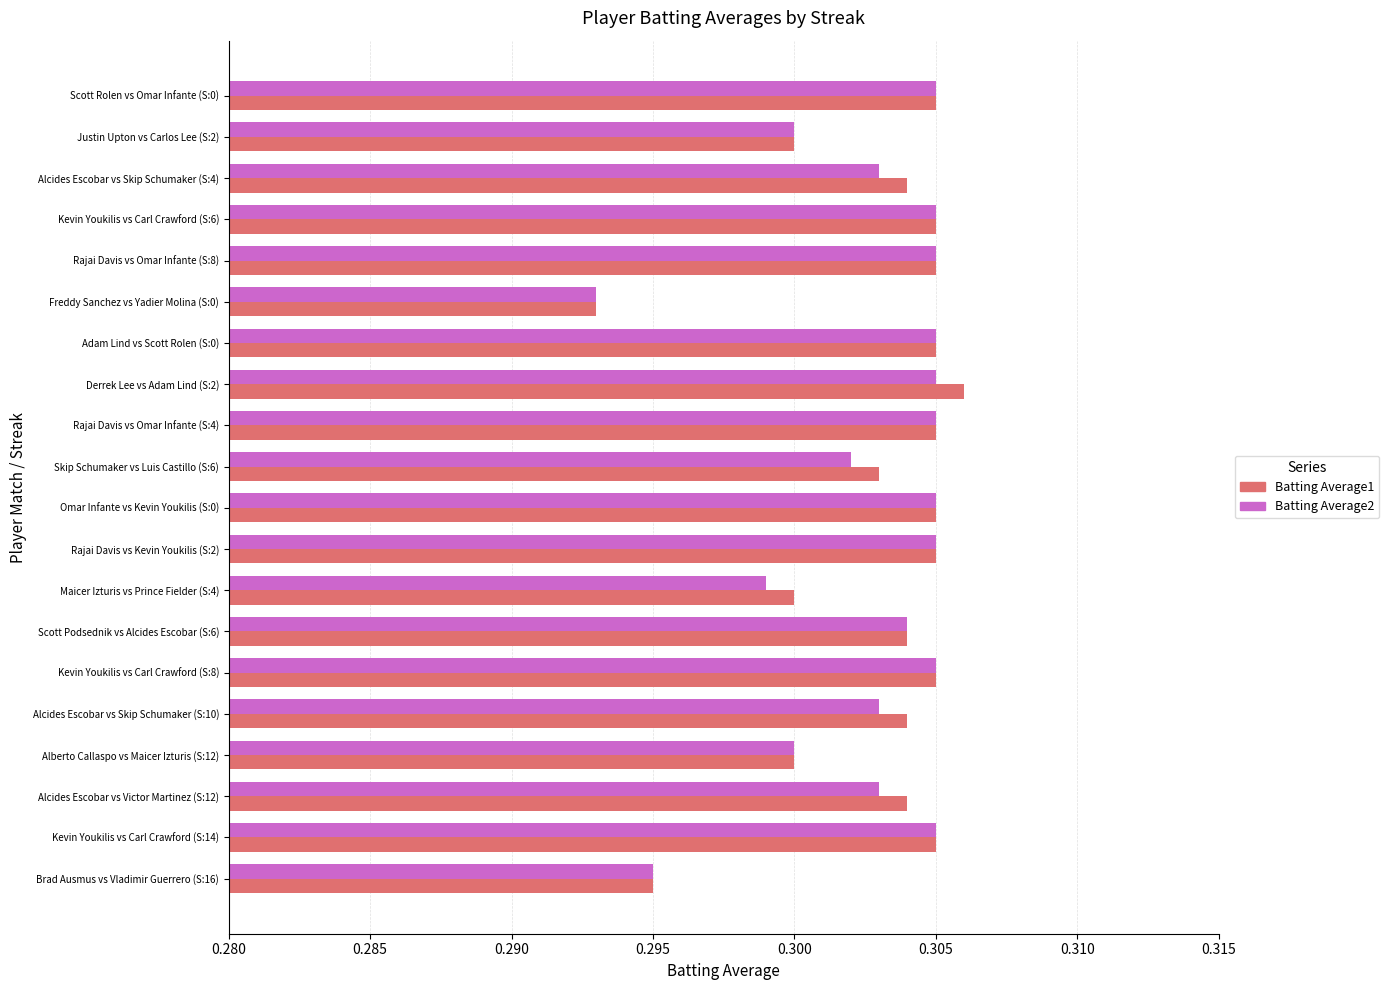

Count the number of categories in the chart.

20